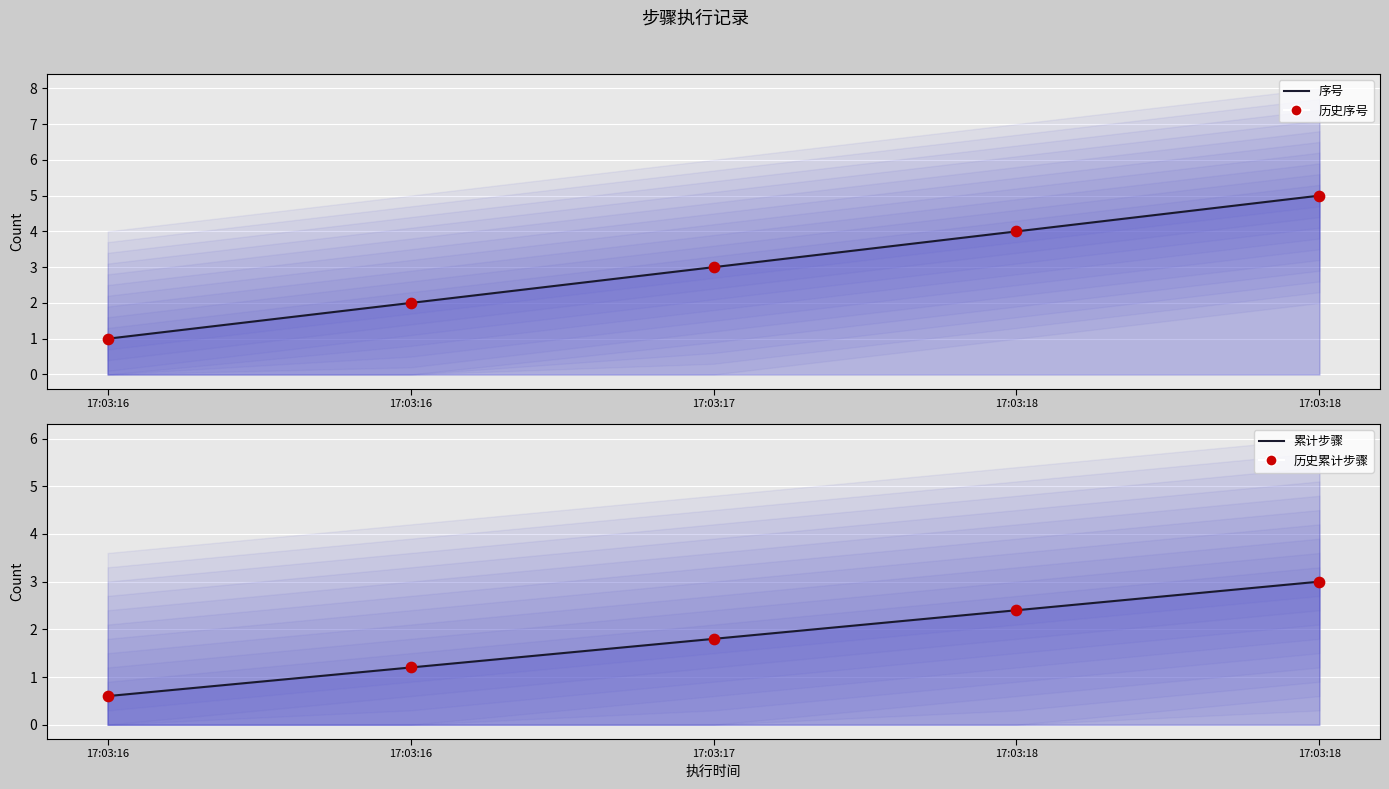

Which series has the largest Y range (max minus min)?

序号 (线)